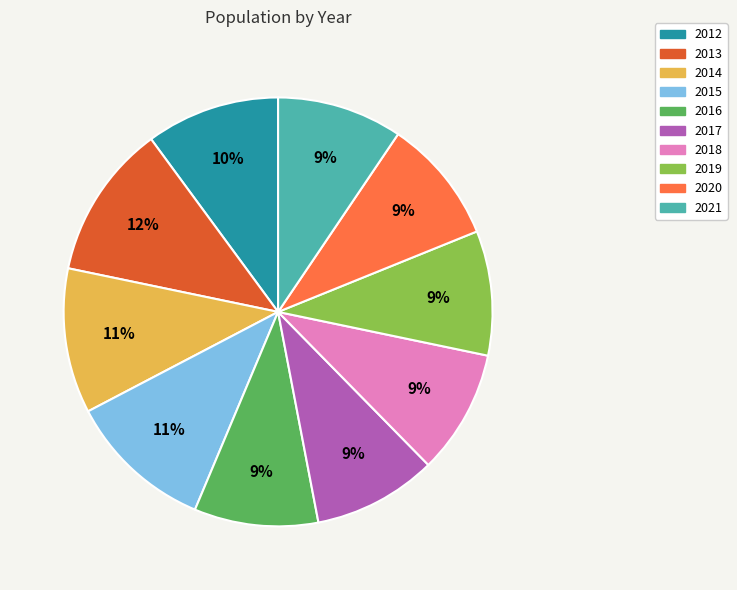

How many segments does this pie chart have?

10